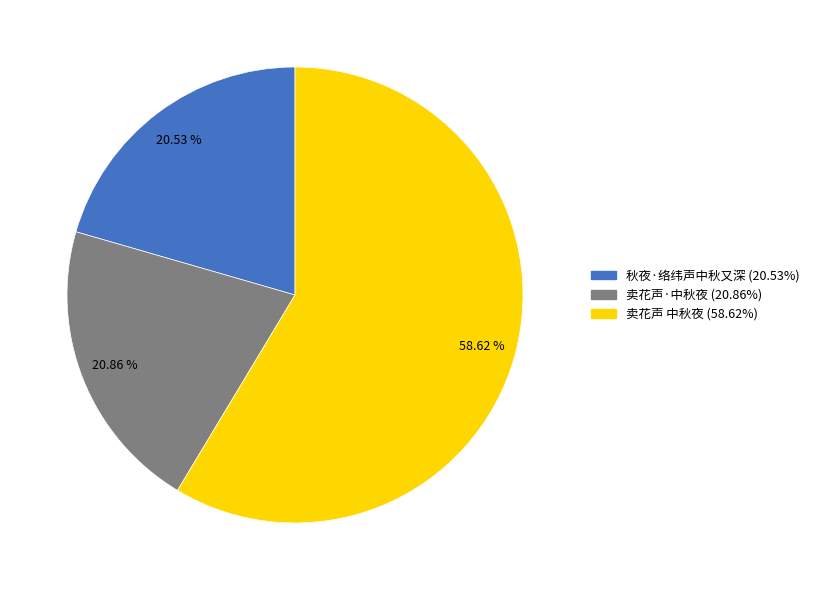

Between 秋夜·络纬声中秋又深 and 卖花声 中秋夜, which is larger?

卖花声 中秋夜